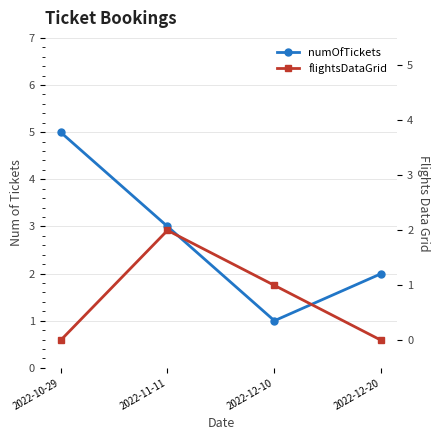

True or false: flightsDataGrid and numOfTickets cross at least once.

False